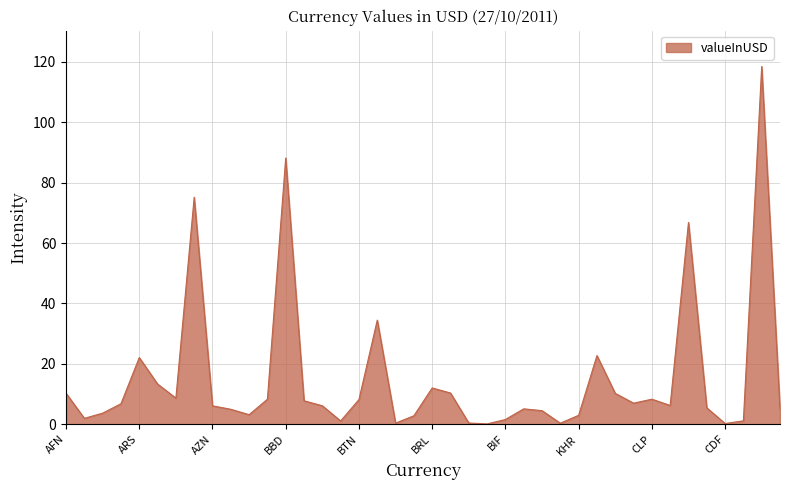

What is the maximum value shown in the chart?

118.5